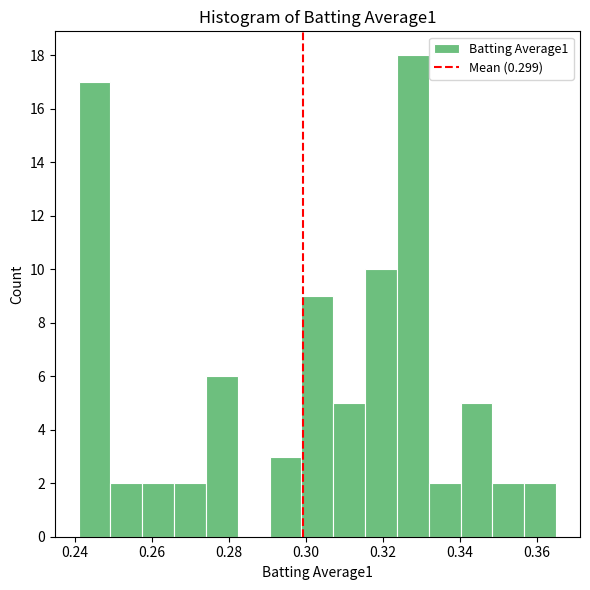

Which range on the x-axis has the tallest bar?

0.324 to 0.332